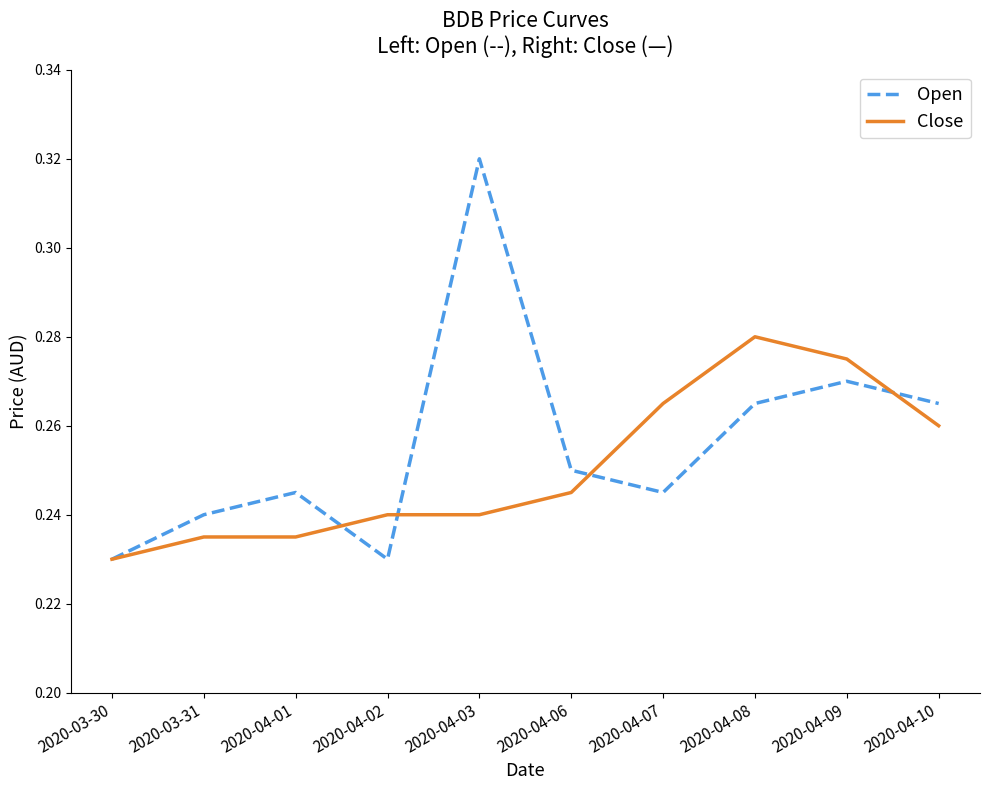

True or false: Open has a value of 0.1 at 2020-04-01.

False